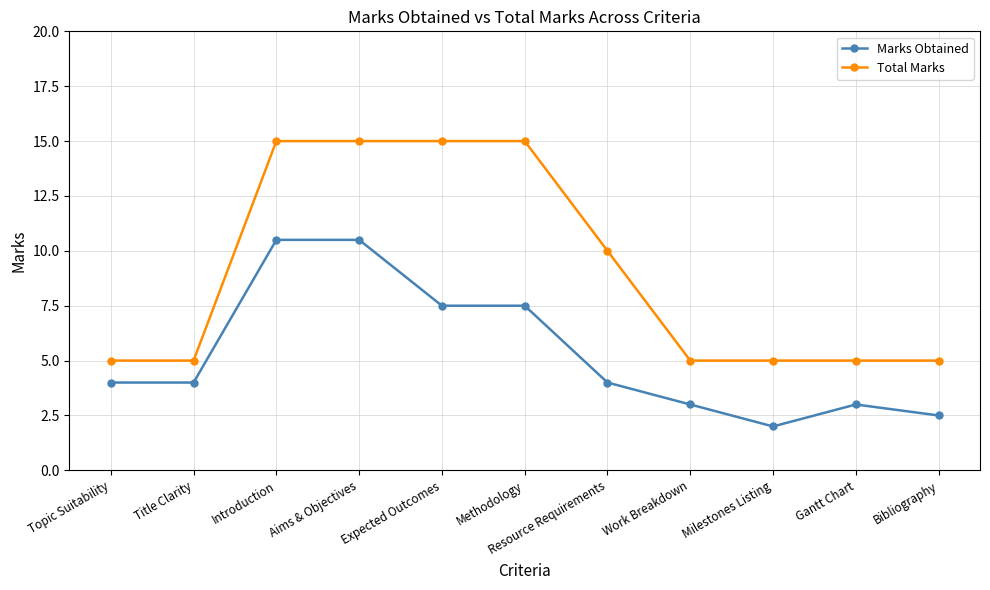

How many data points does each series have?

11